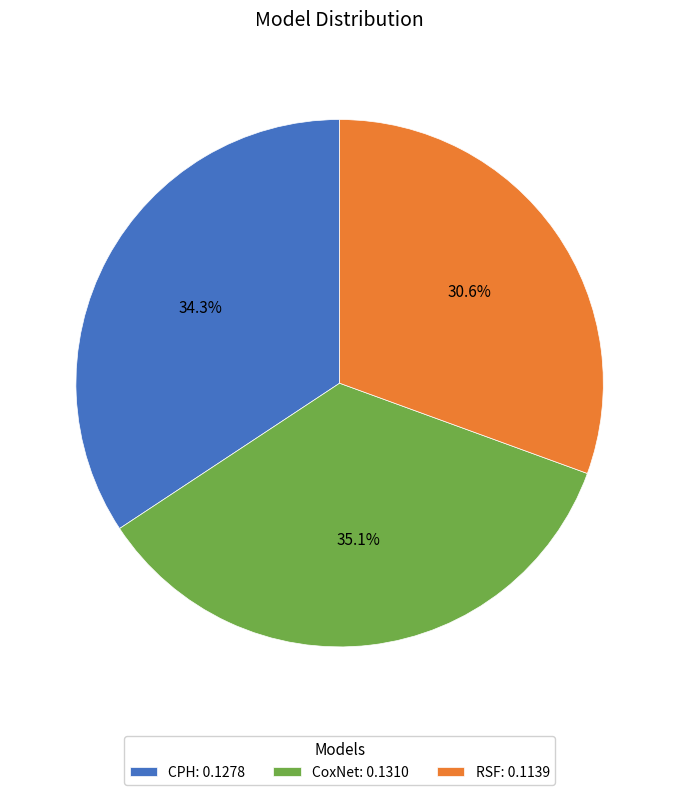

Which category has the smallest portion of the pie?

RSF